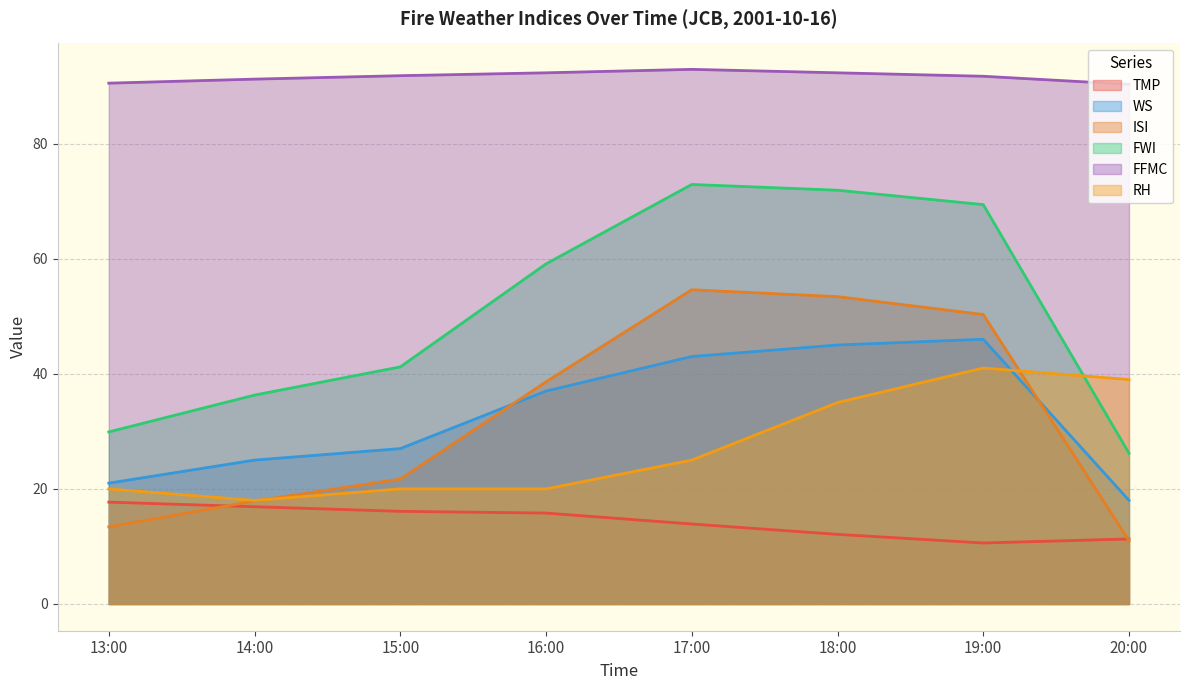

Reading right to left, transcribe all the data shown in this chart.

TMP: 20:00=11.3	19:00=10.6	18:00=12.1	17:00=13.9	16:00=15.8	15:00=16.1	14:00=16.9	13:00=17.7
WS: 20:00=18.0	19:00=46.0	18:00=45.0	17:00=43.0	16:00=37.0	15:00=27.0	14:00=25.0	13:00=21.0
ISI: 20:00=11.0	19:00=50.3	18:00=53.4	17:00=54.6	16:00=38.6	15:00=21.7	14:00=17.9	13:00=13.4
FWI: 20:00=26.2	19:00=69.4	18:00=71.9	17:00=72.9	16:00=59.1	15:00=41.2	14:00=36.3	13:00=29.9
FFMC: 20:00=90.3	19:00=91.7	18:00=92.3	17:00=92.9	16:00=92.3	15:00=91.8	14:00=91.2	13:00=90.5
RH: 20:00=39.0	19:00=41.0	18:00=35.0	17:00=25.0	16:00=20.0	15:00=20.0	14:00=18.0	13:00=20.0